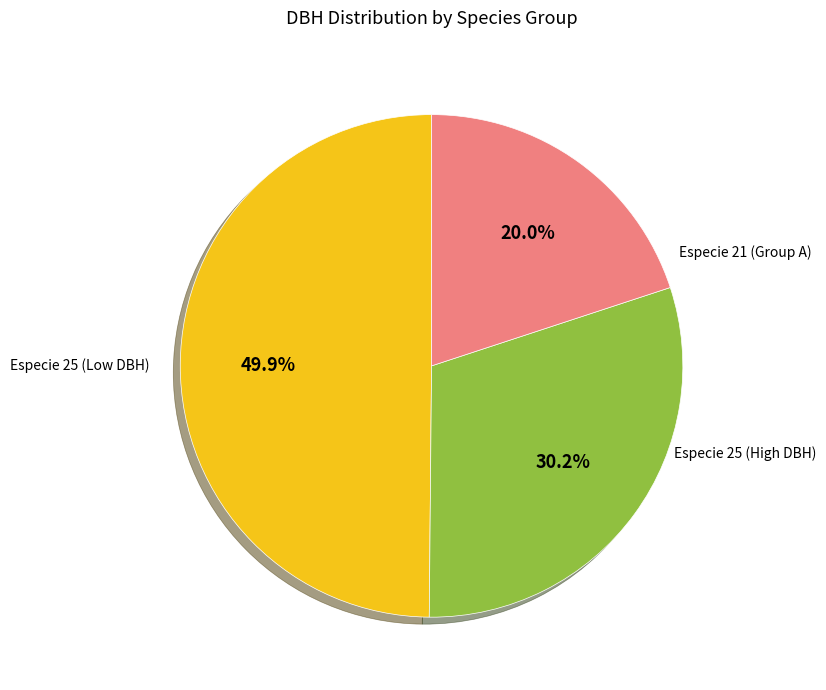

Does any single category account for the majority?

No